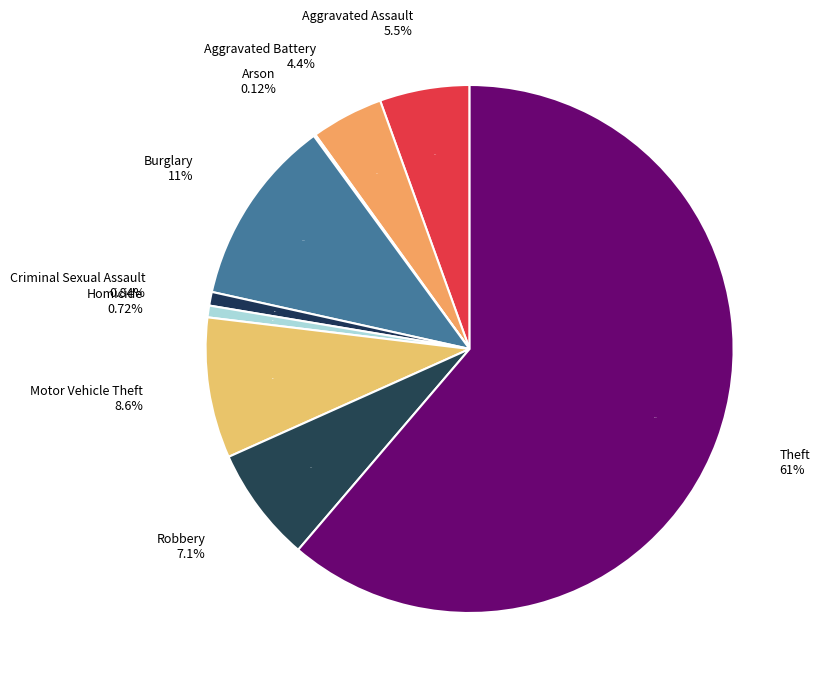

The Theft slice represents 61% of the pie. True or false?

True